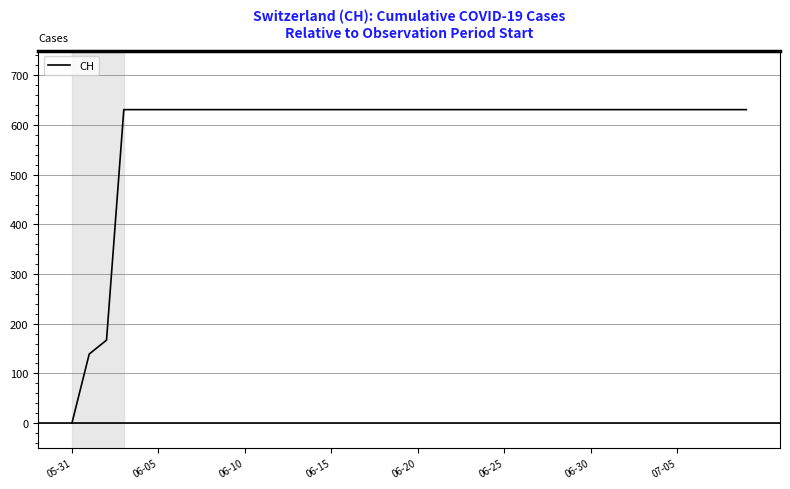

What is the greatest value displayed?

631